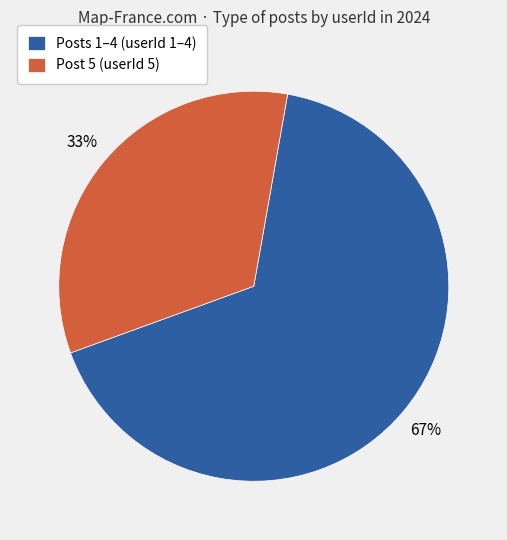

To the nearest percent, what is the combined percentage of Post 5 (userId 5) and Posts 1–4 (userId 1–4)?

100%